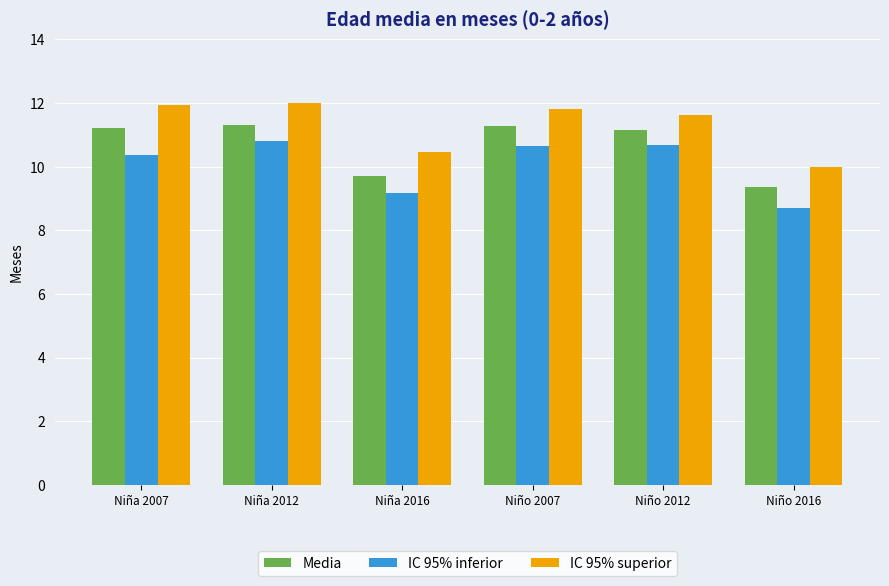

At which label does IC 95% inferior reach its peak?

Niña 2012